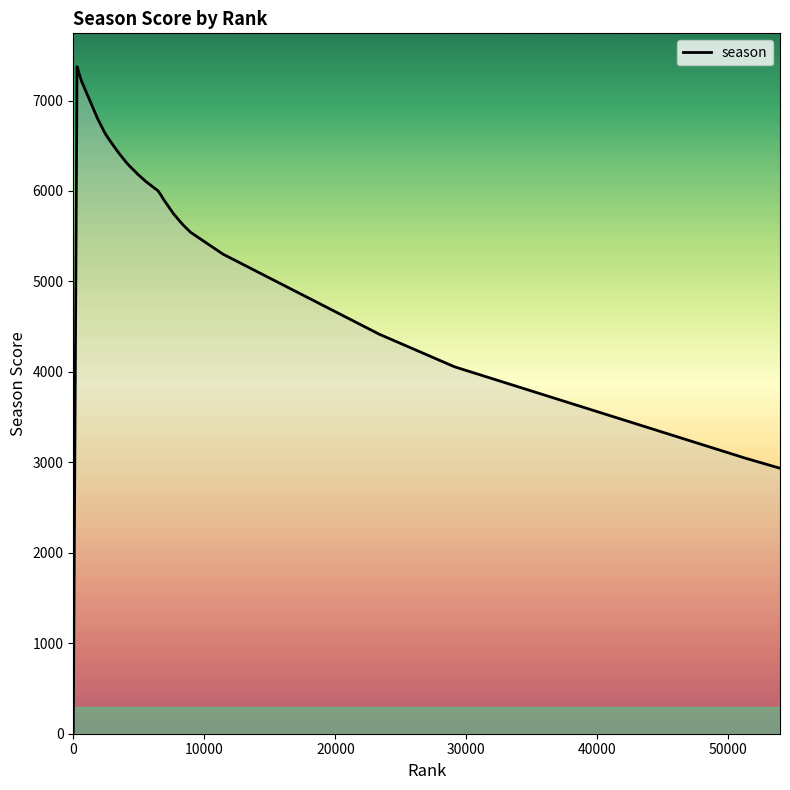

What is the difference between the maximum and minimum values?

7374